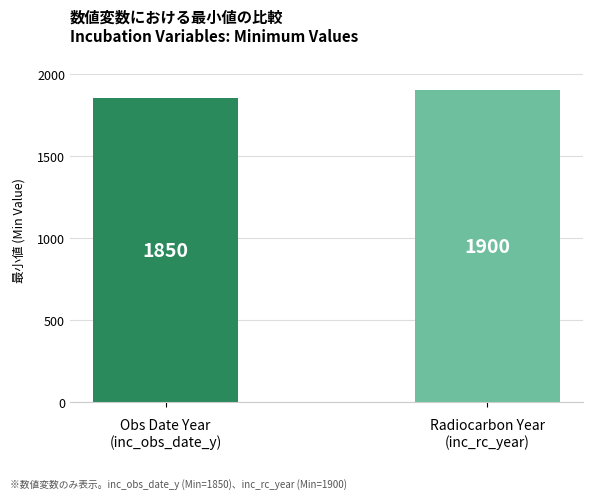

What is the average value?

1875